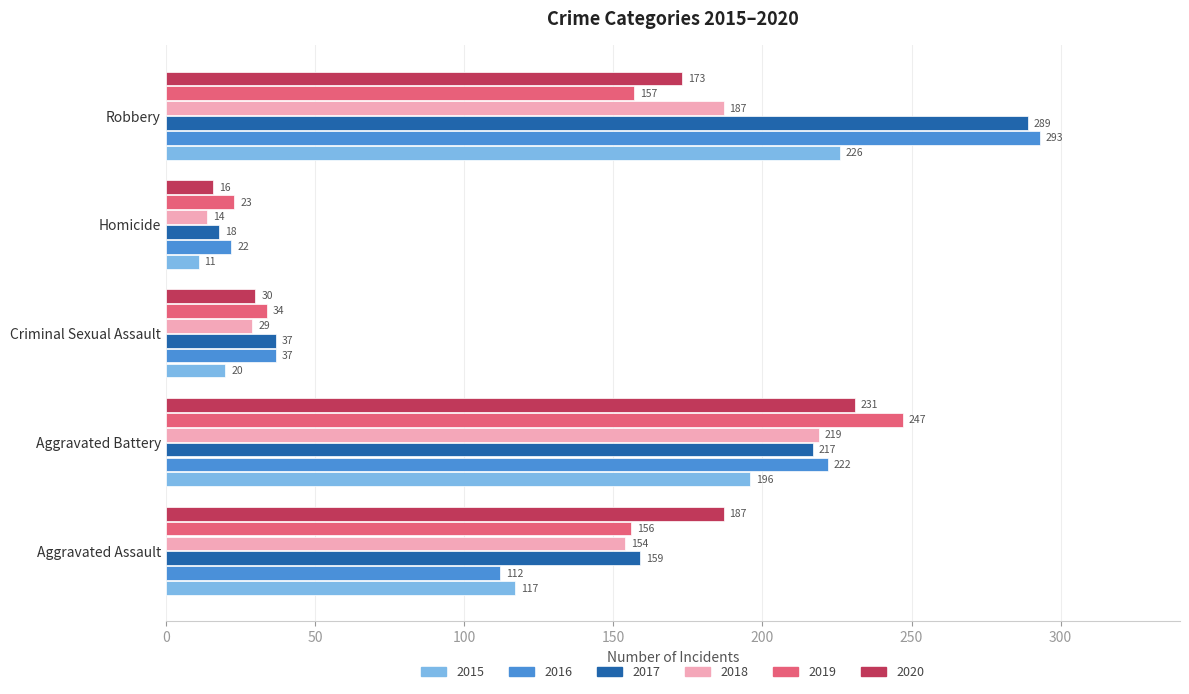

What is the difference between the 2020 values at Criminal Sexual Assault and Robbery?

143